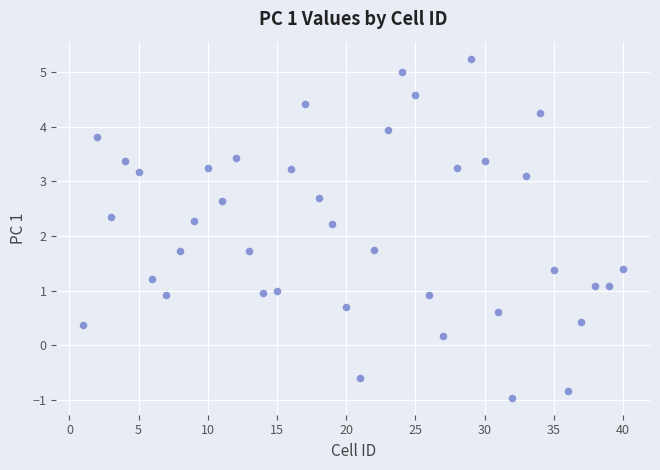

What is the range of Y values (max minus min)?

6.2